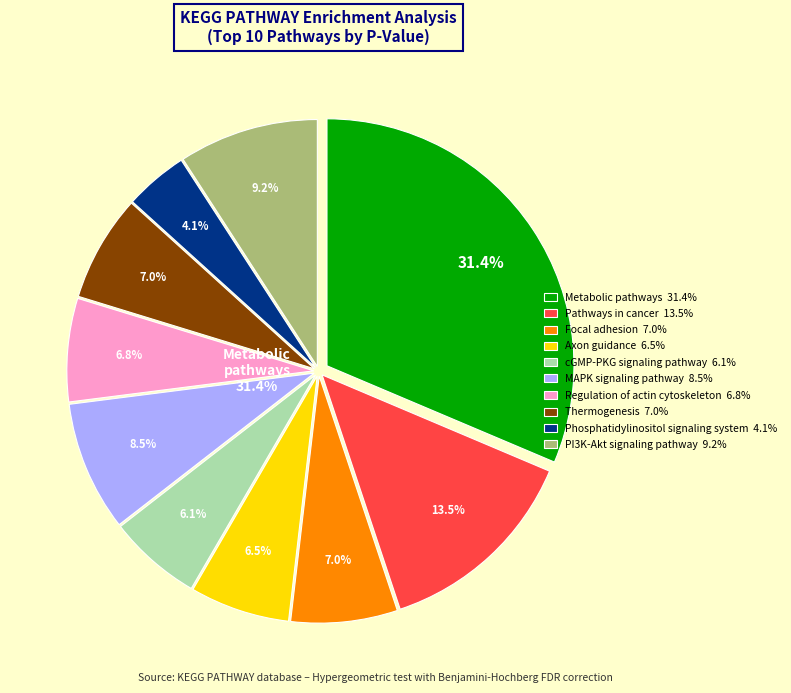

Combined, do Pathways in cancer and Metabolic pathways account for over 50%?

No